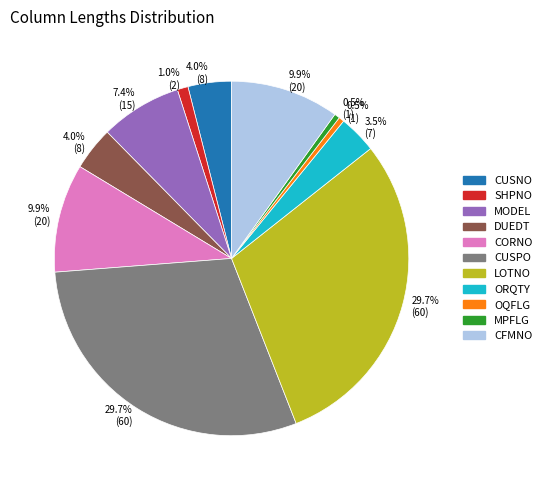

Does any single category account for the majority?

No